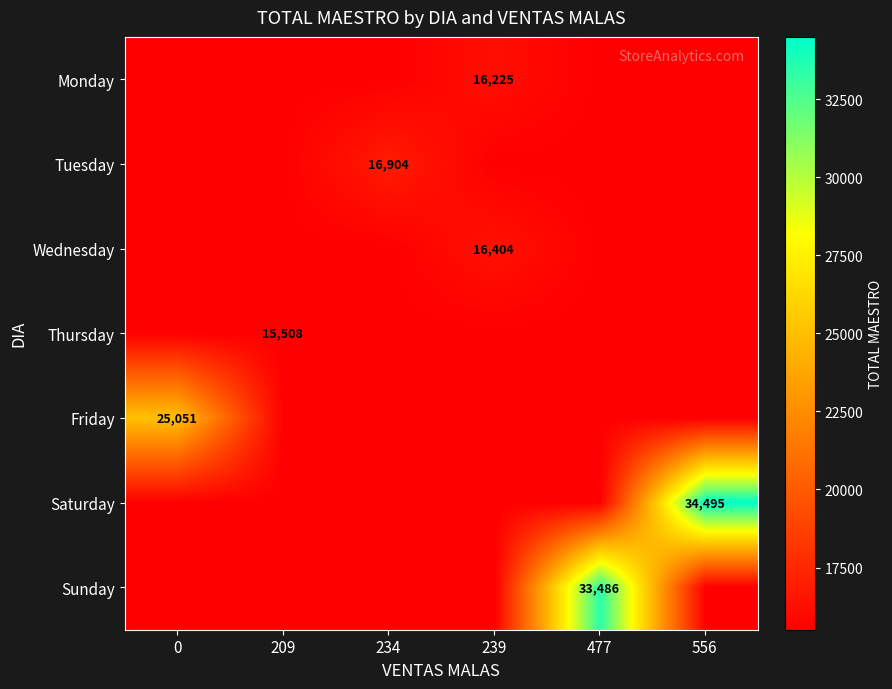

At which category is the sum across all series the highest?

556